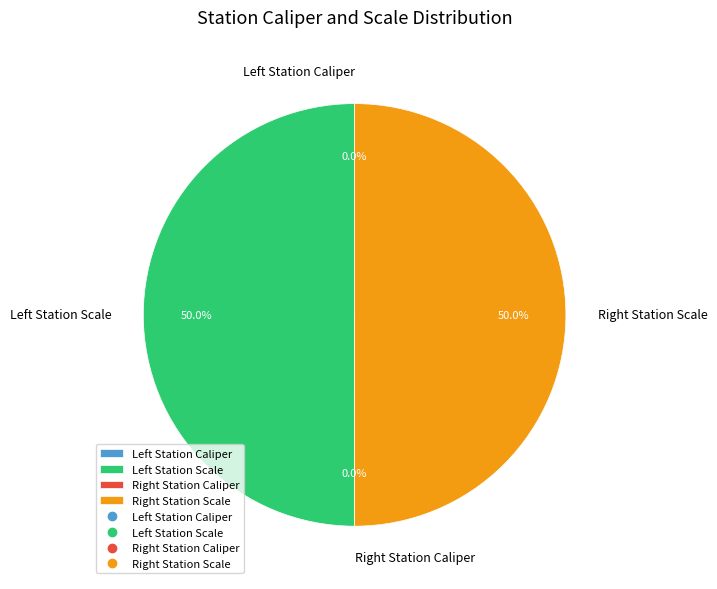

What is the smallest slice in the pie chart?

Left Station Caliper